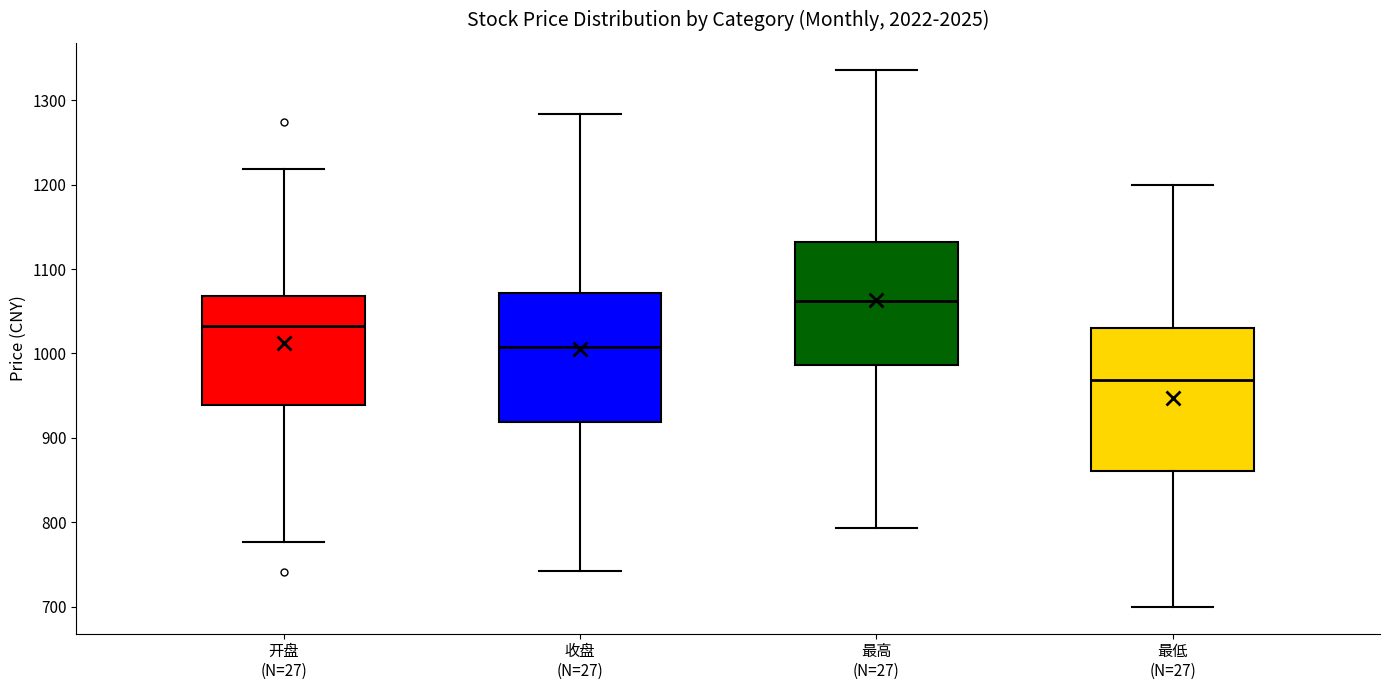

Which box's median line is the highest?

最高 (N=27)